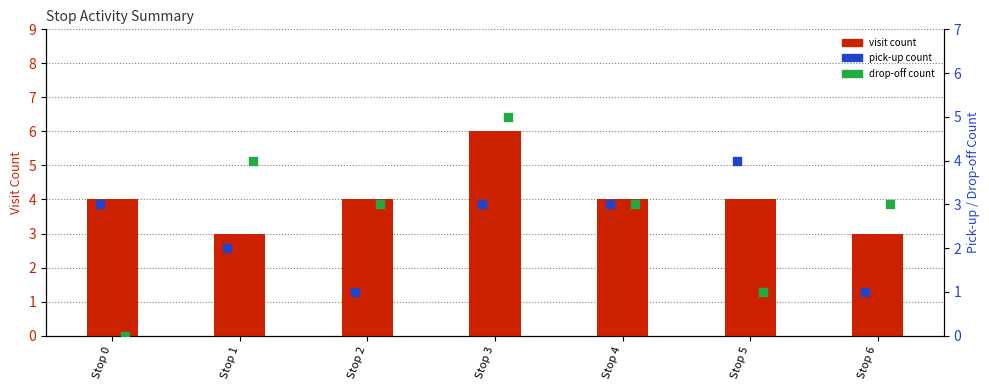

What is the total value across all series at Stop 5?

9